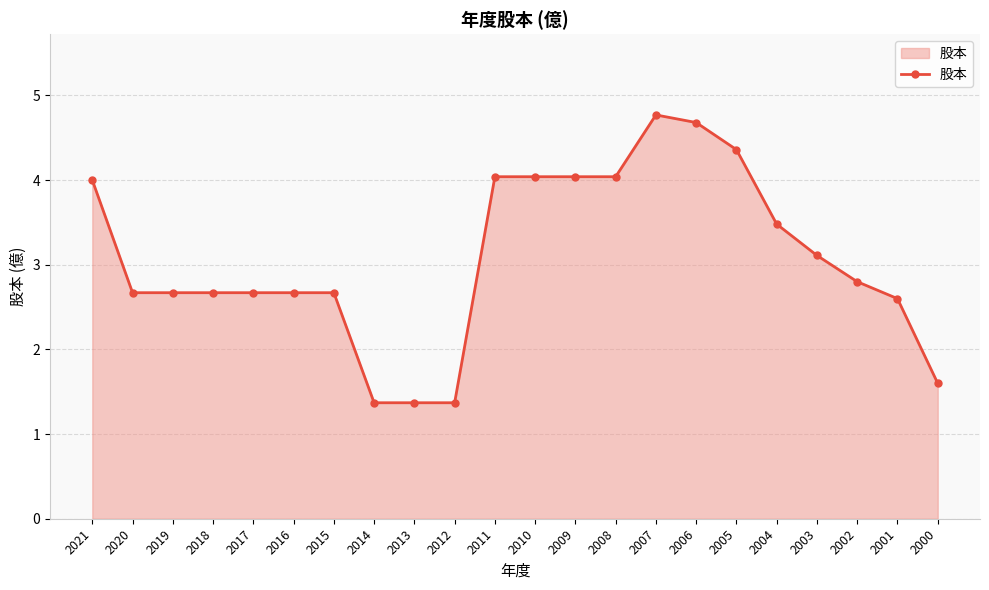

Count the number of data series in this chart.

1